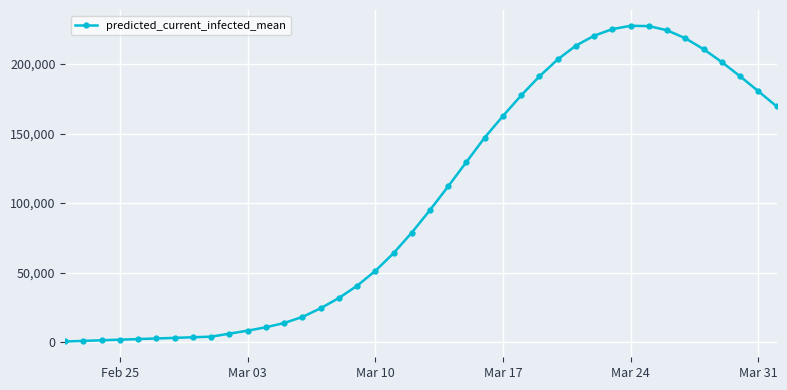

What is the sum of all values?

4096008